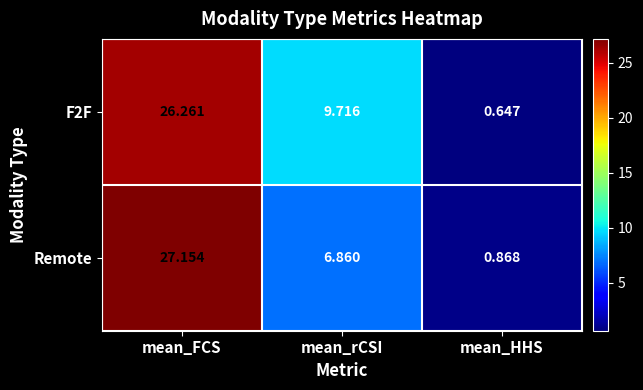

Where does the Remote series first go above 6?

mean_FCS